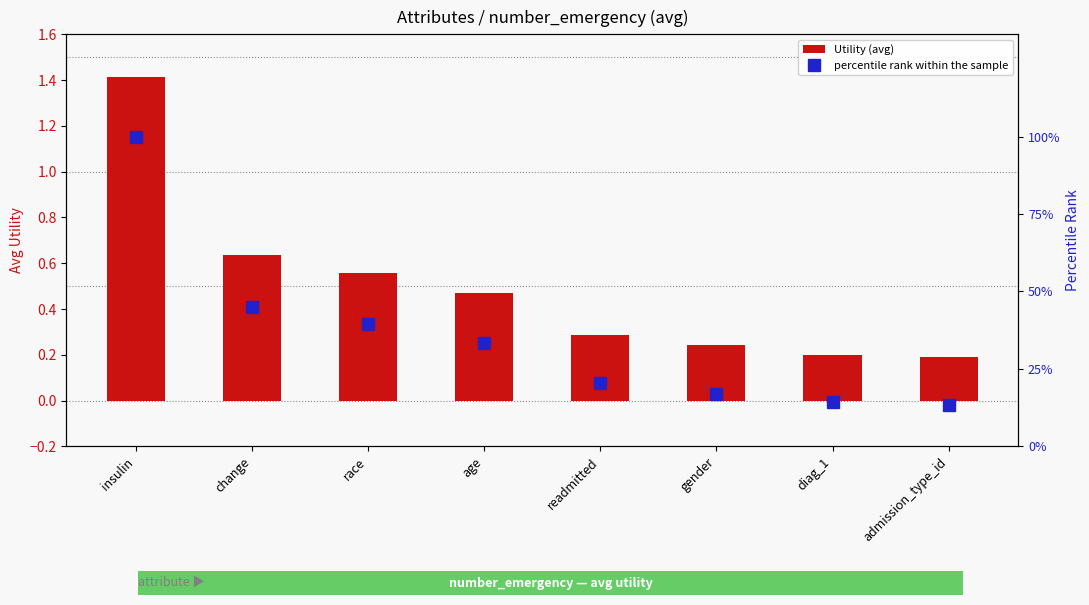

At insulin, list the series in order from smallest to largest.

Utility (avg), percentile rank within the sample